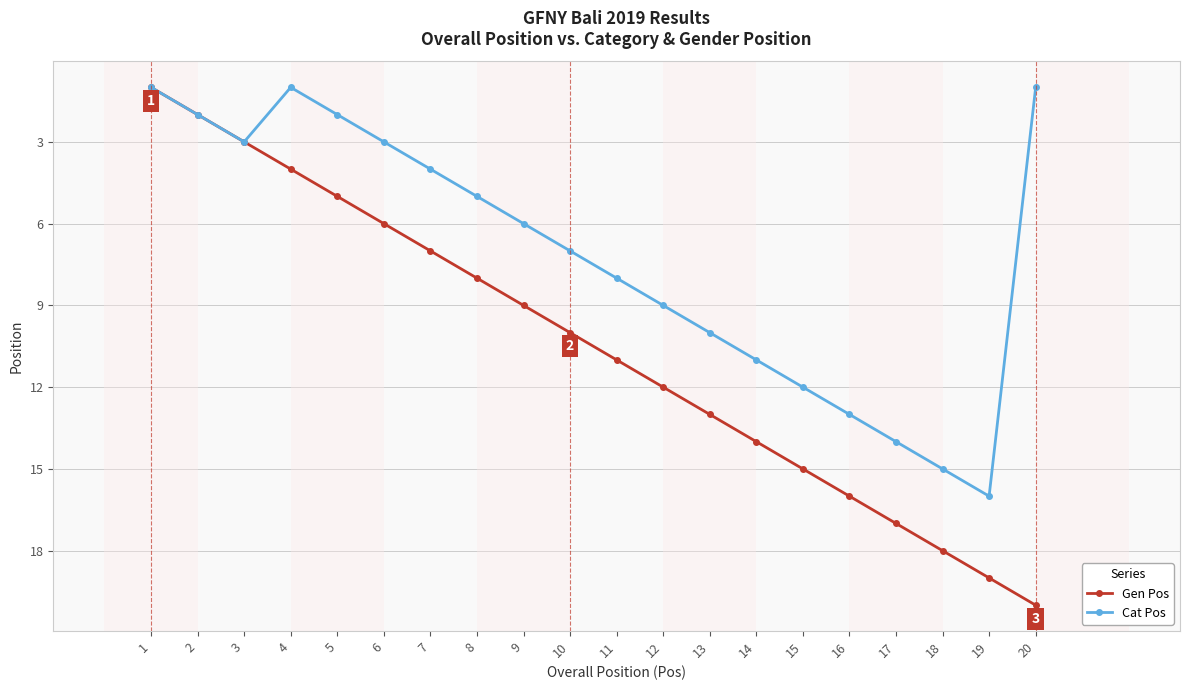

Which series has the largest range (max minus min)?

Gen Pos